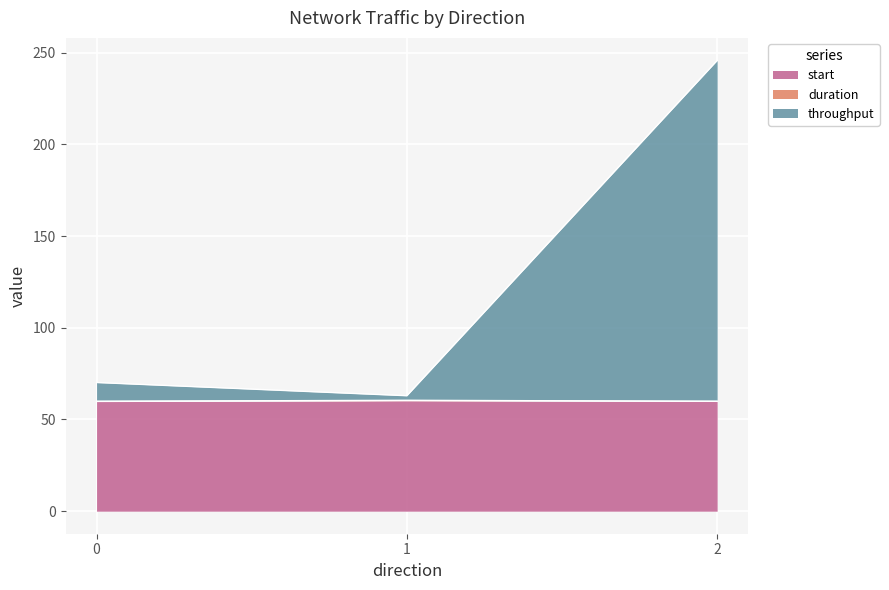

What position from the right is 0?

3